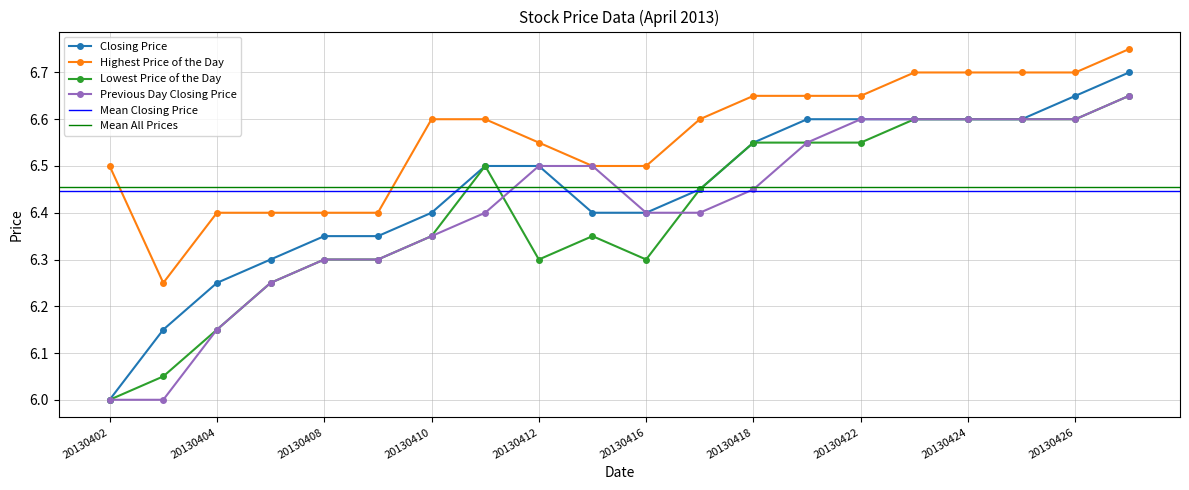

At how many categories does at least one series exceed 6?

20